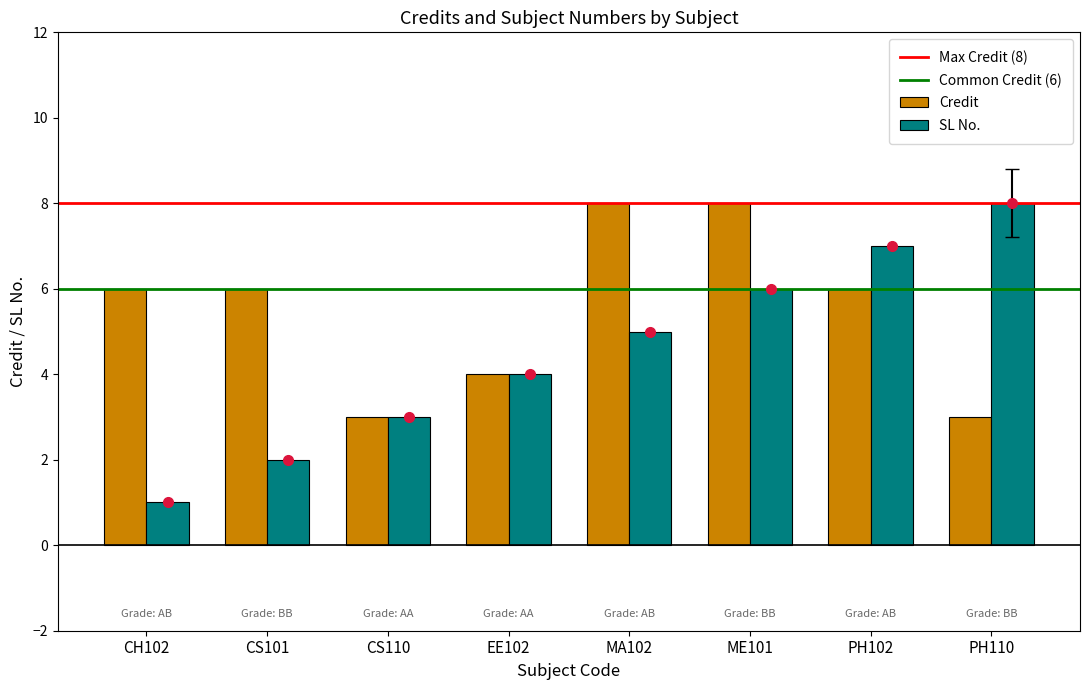

Count the SL No. values in the range 3 to 7.

5